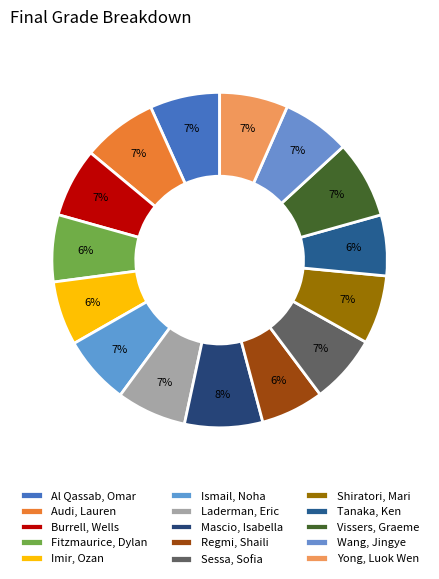

Is there a majority slice in this chart?

No